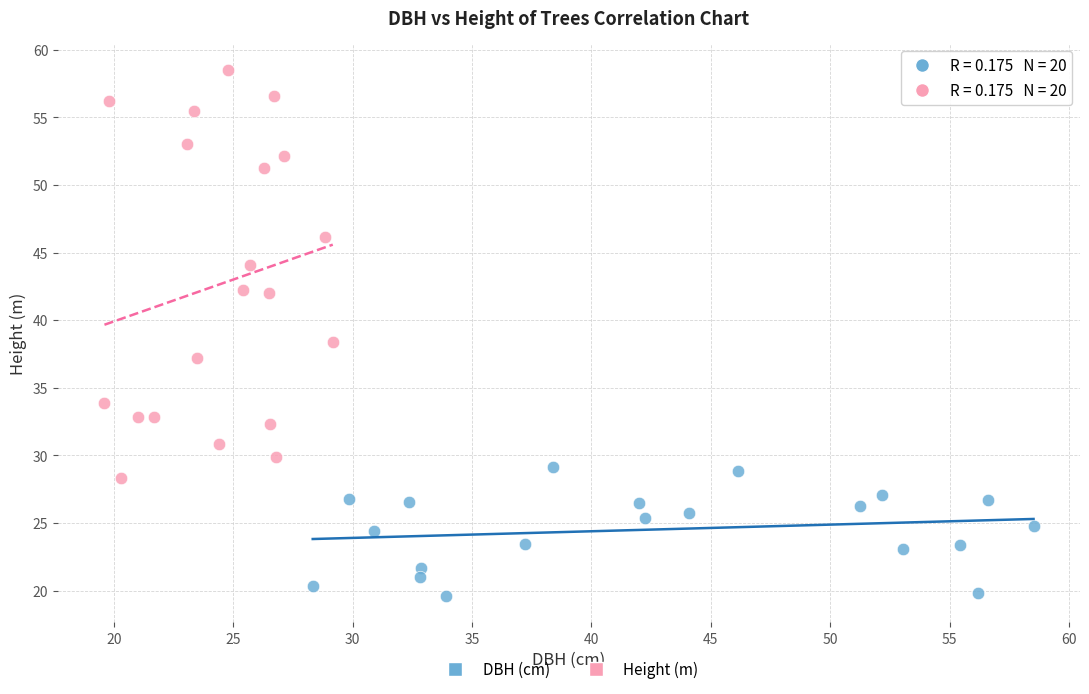

Which series has the largest Y range (max minus min)?

Height (m)